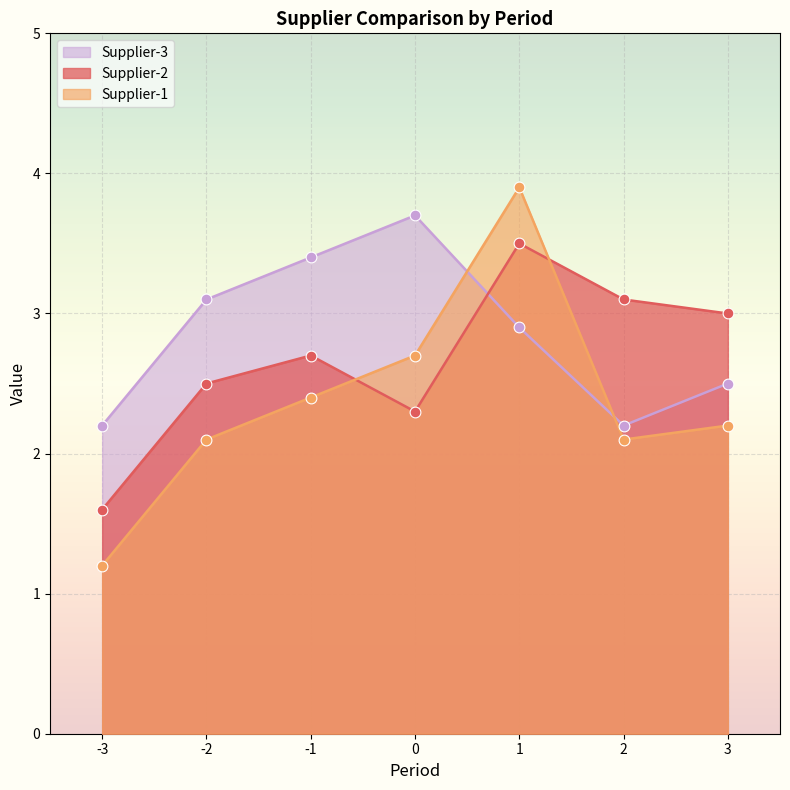

Which series has the largest total across all categories?

Supplier-3